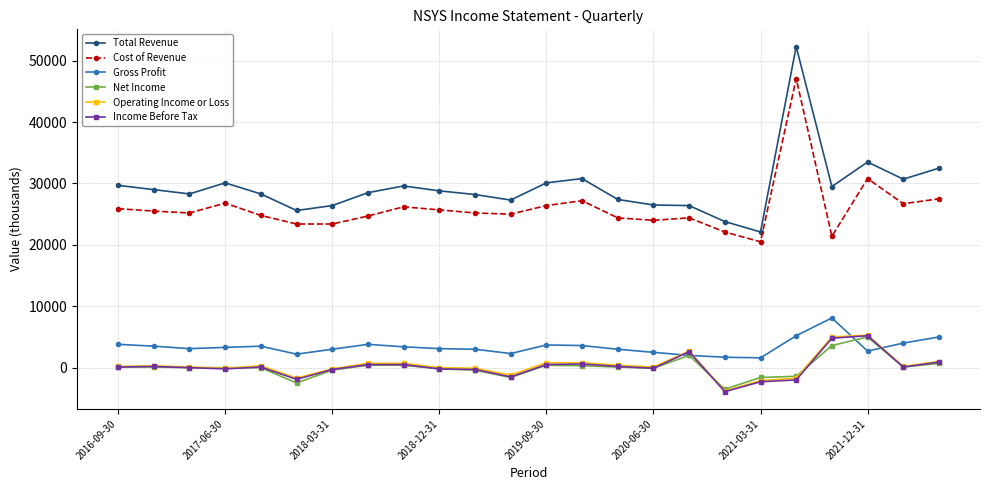

Which series has the largest total across all categories?

Total Revenue